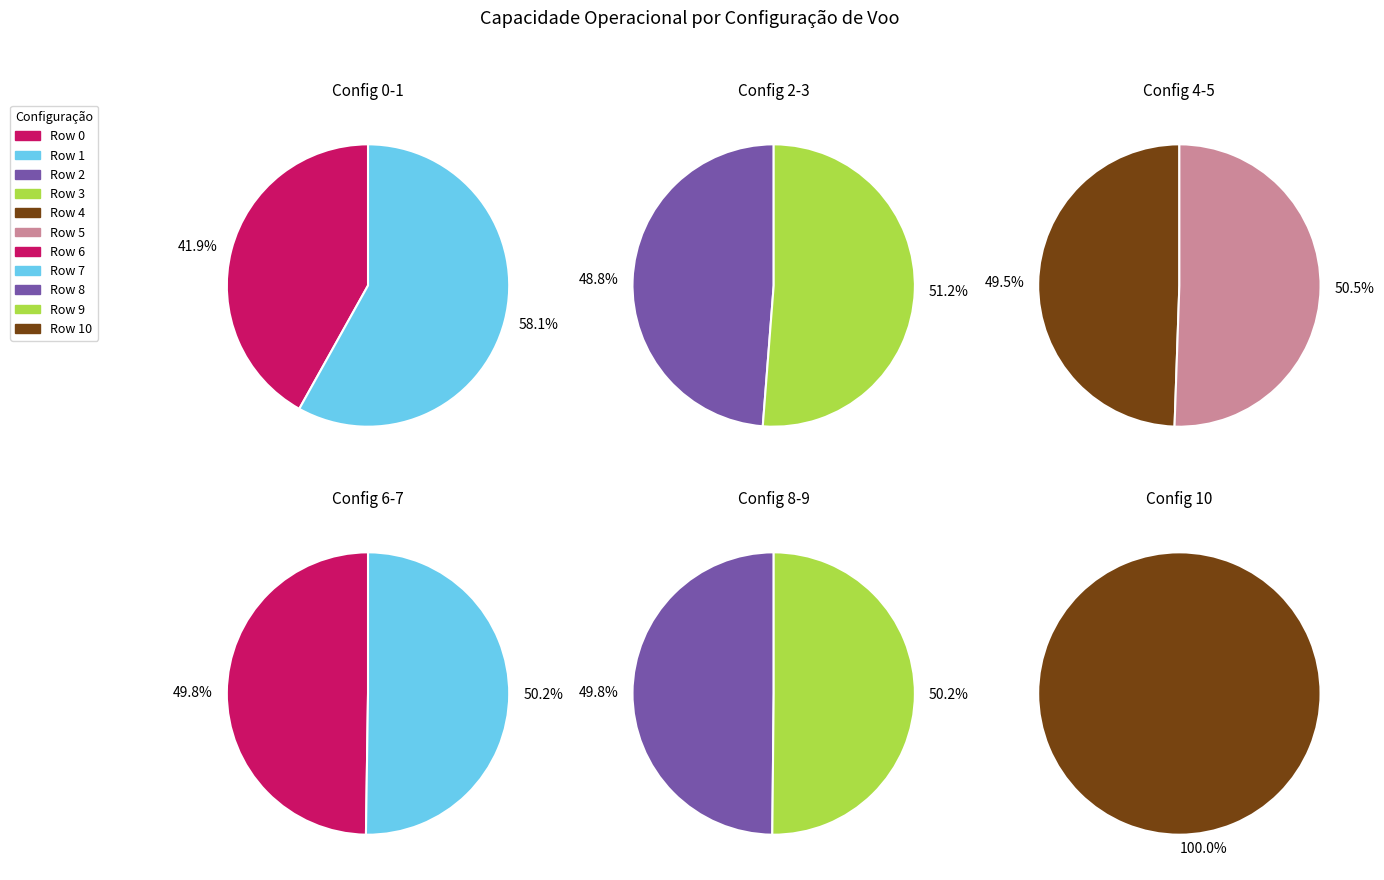

Does 8 account for over 50% of the chart?

No